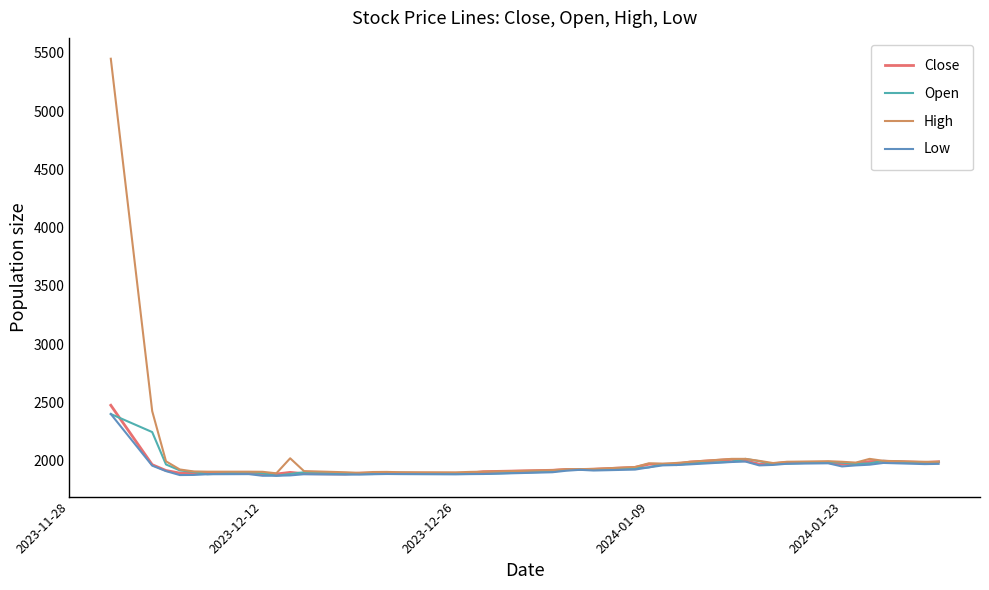

What is the maximum value for Low?

2400